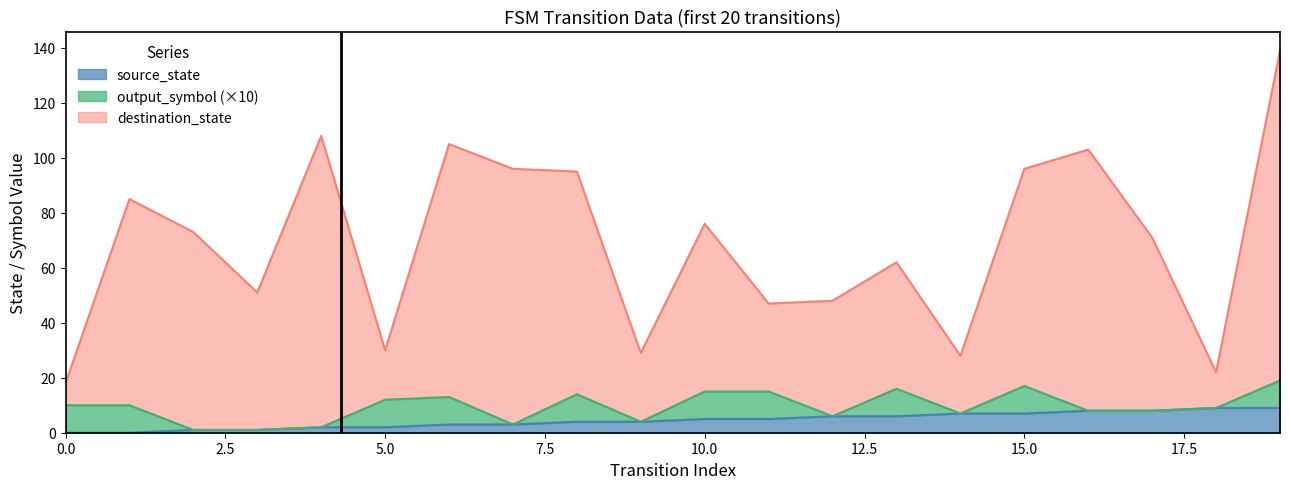

True or false: source_state has a value of 0 at 0.0.

True